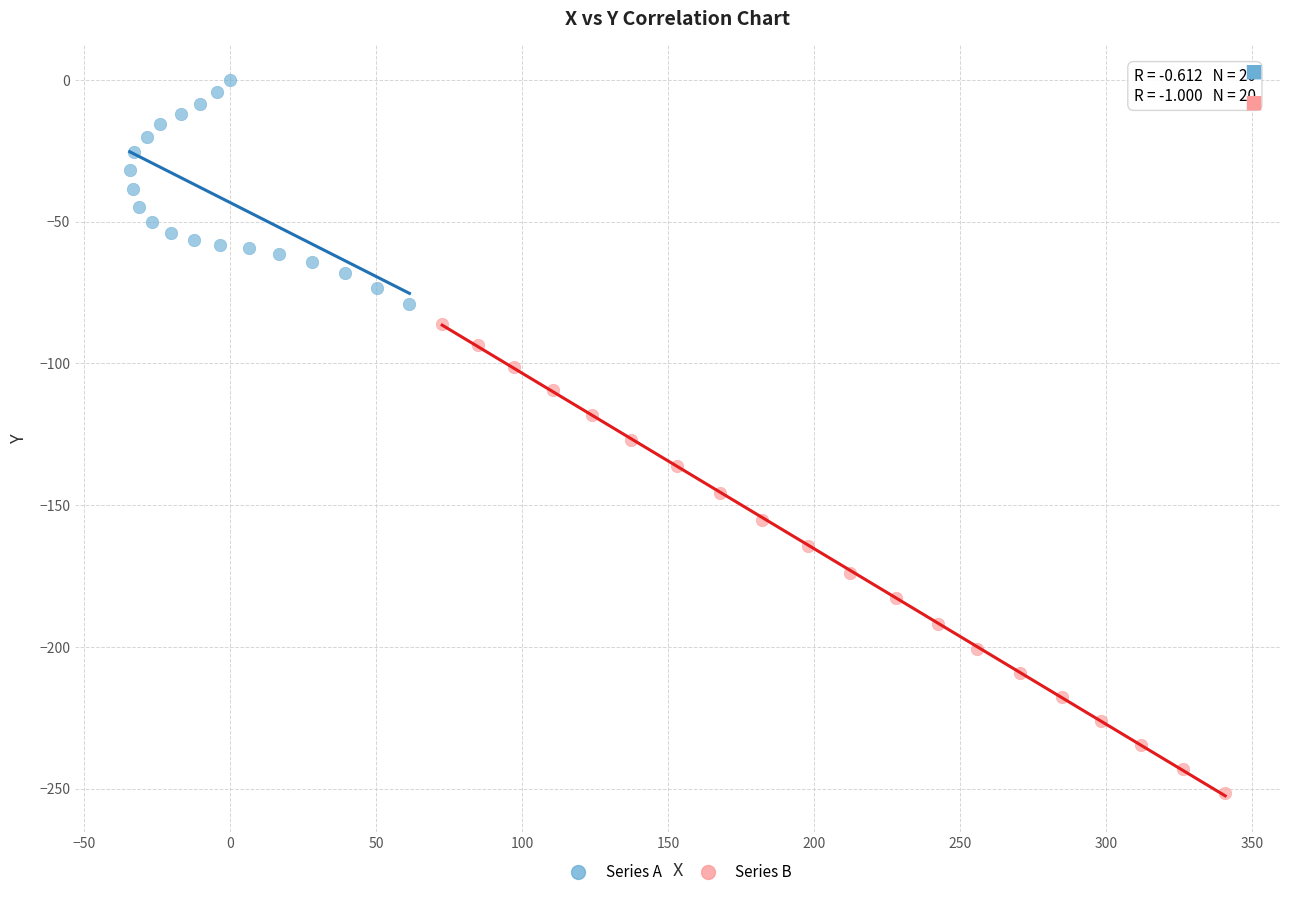

Which series has the largest Y range (max minus min)?

Series B